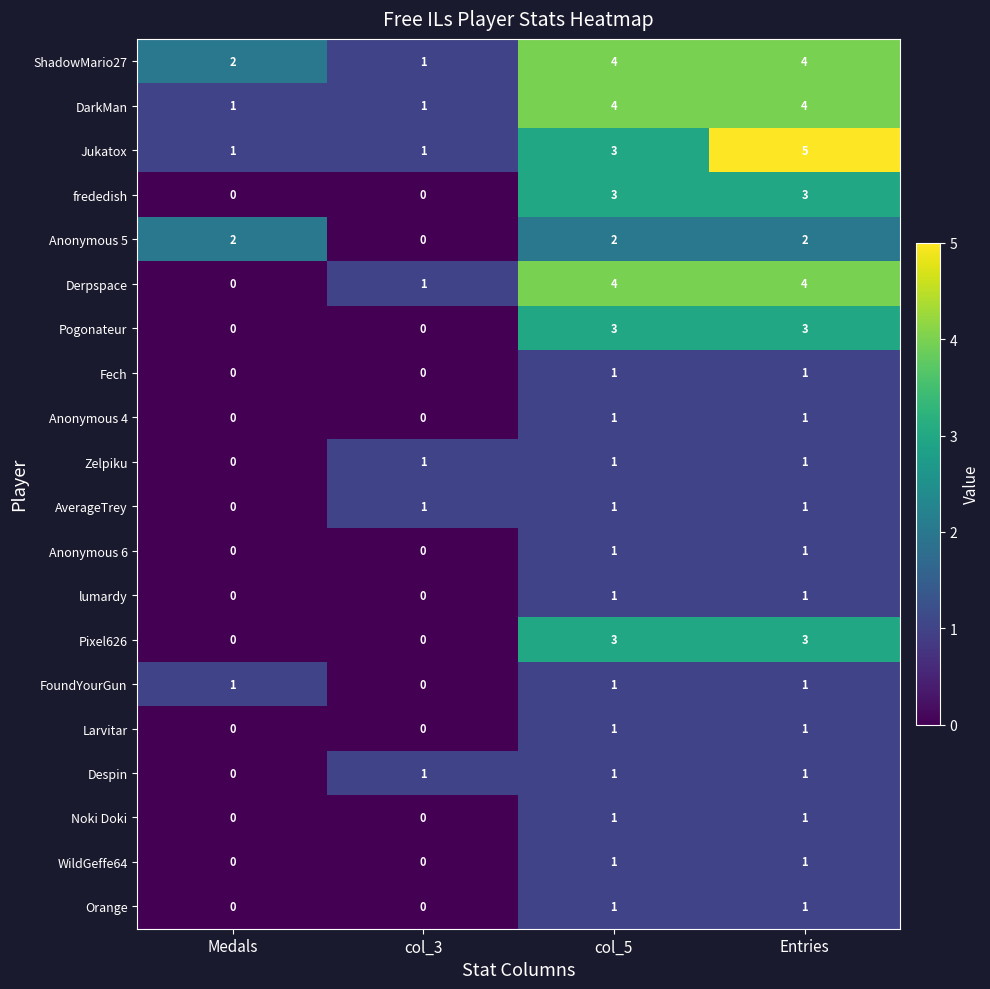

Which series changed the most between Medals and col_3?

Anonymous 5